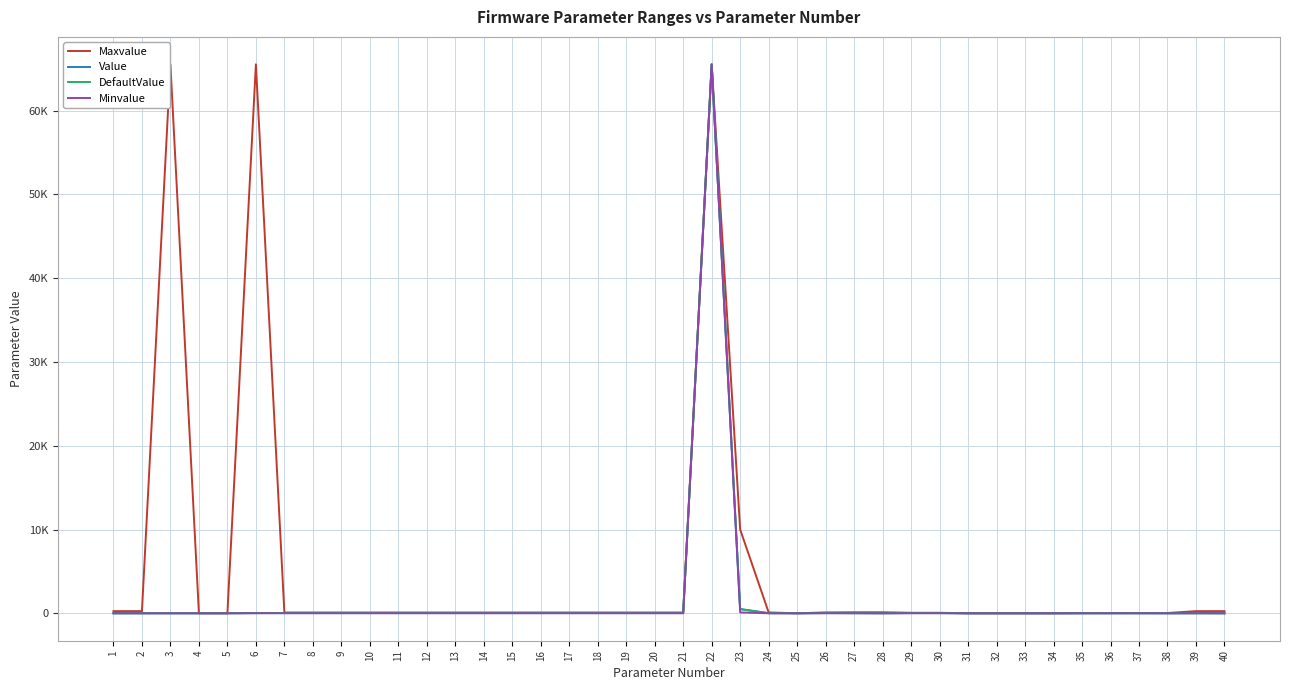

At which category is the sum across all series the highest?

22